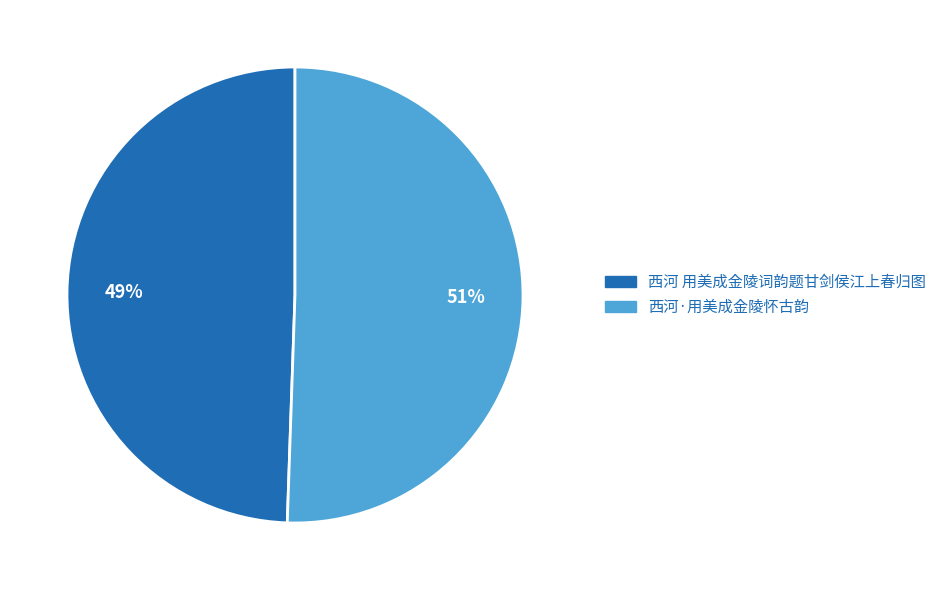

To the nearest percent, what percentage of the pie is 西河 用美成金陵词韵题甘剑侯江上春归图?

49%